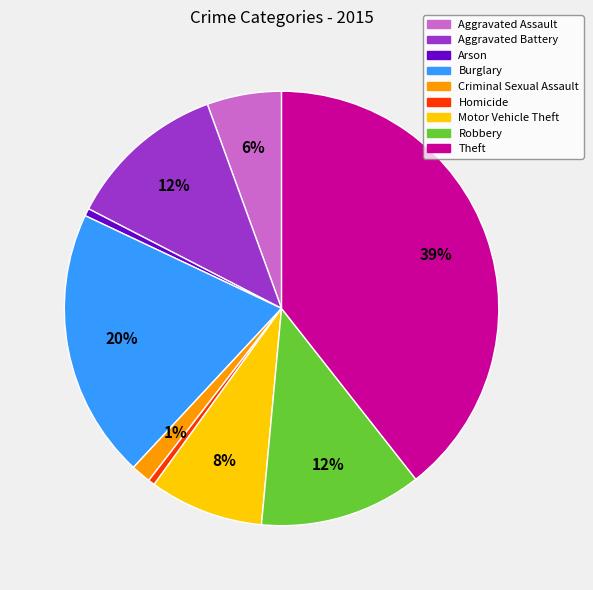

To the nearest percent, what percentage of the pie is Aggravated Battery?

12%